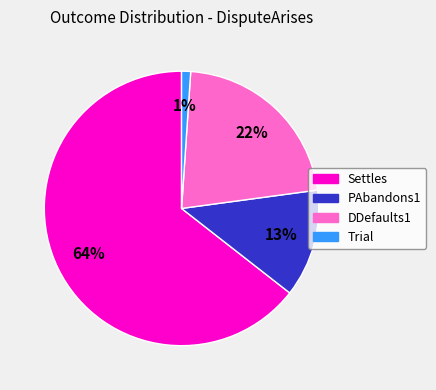

Is it true that PAbandons1 is 13% of the pie?

True